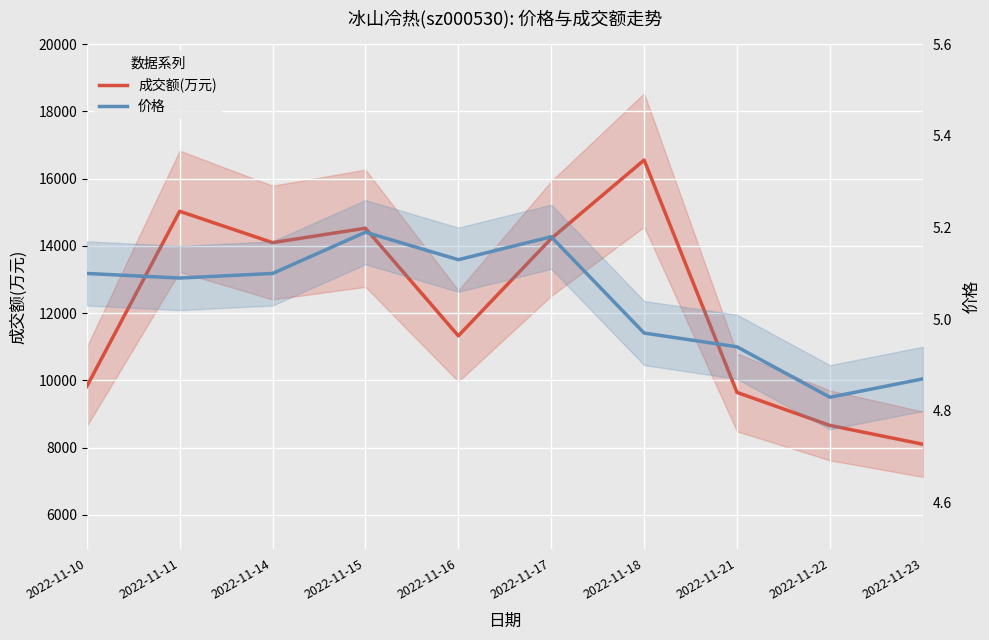

How many values in the 价格 series exceed 5?

6